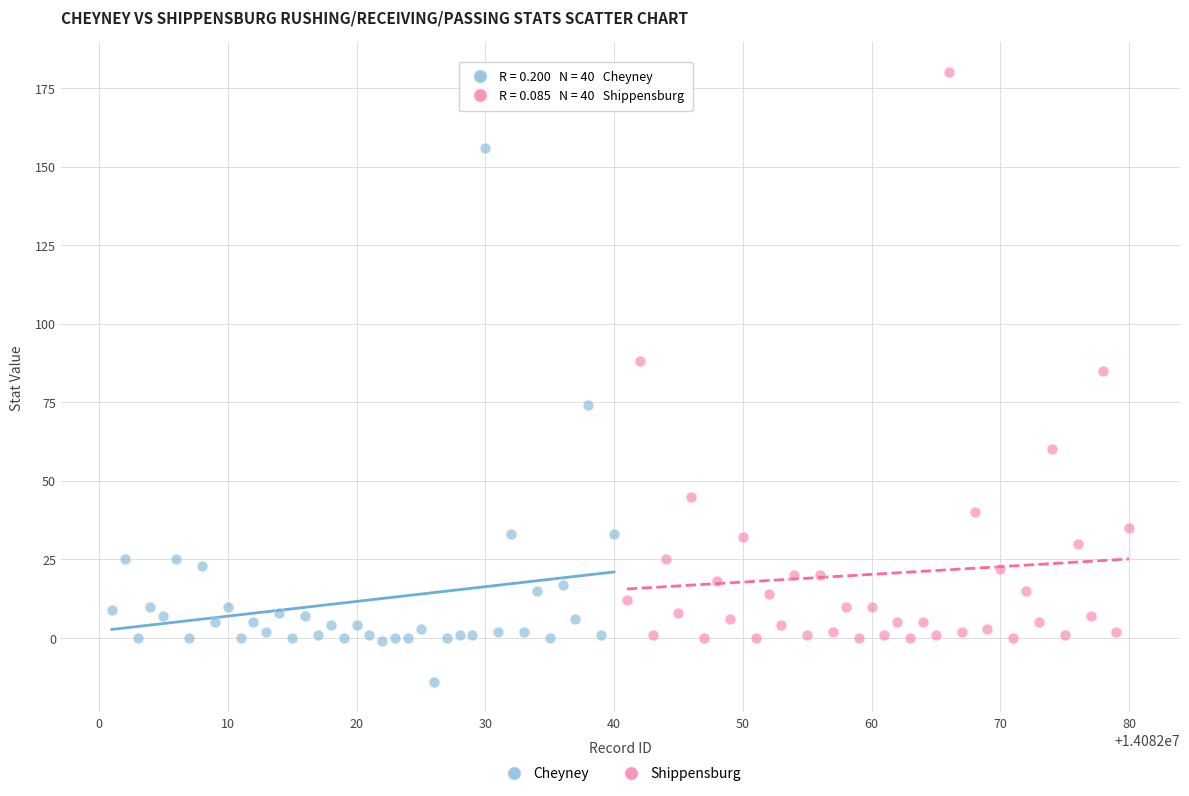

What are all the series names shown in the legend?

Cheyney, Shippensburg